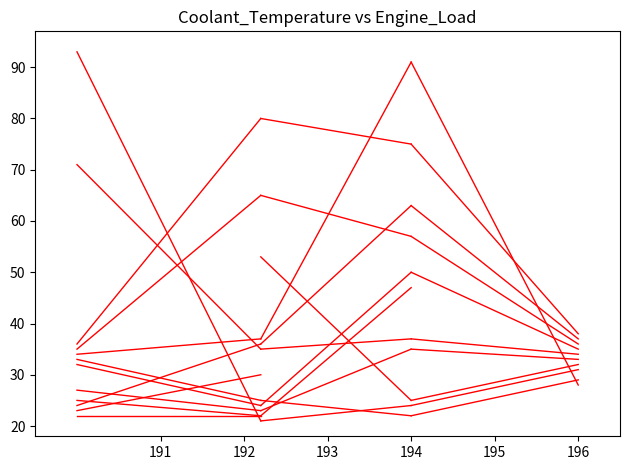

What is the minimum value shown in the chart?

21